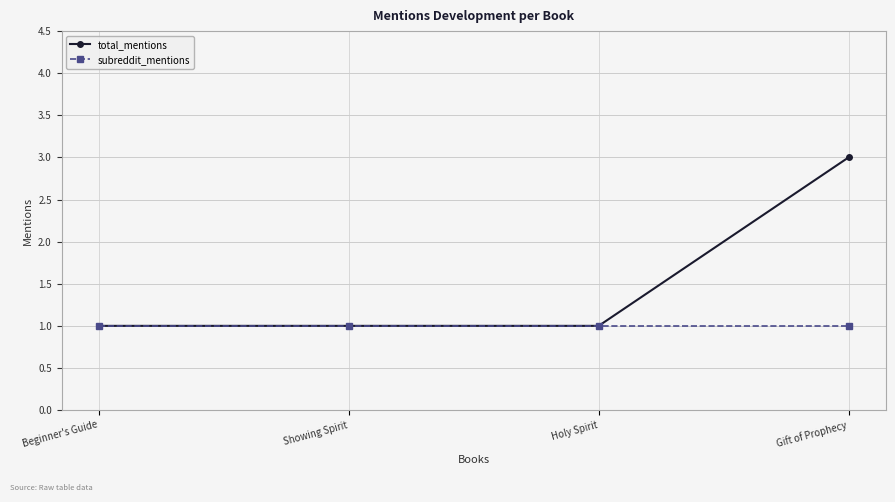

Reading left to right, transcribe all the data shown in this chart.

total_mentions: 1	1	1	3
subreddit_mentions: 1	1	1	1